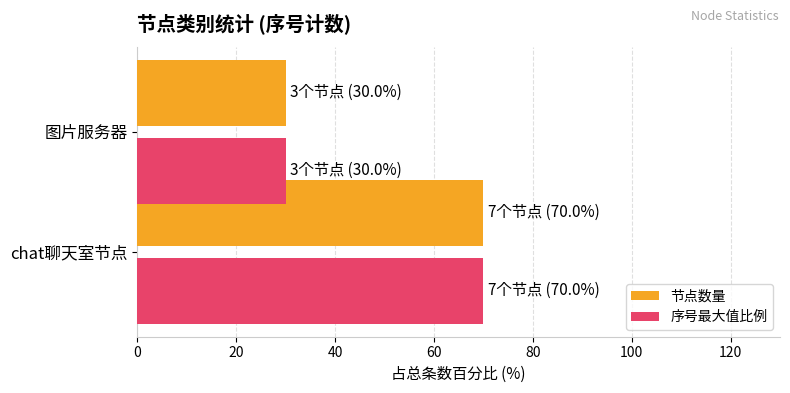

The value of 序号最大值比例 at 图片服务器 is 52. True or false?

False